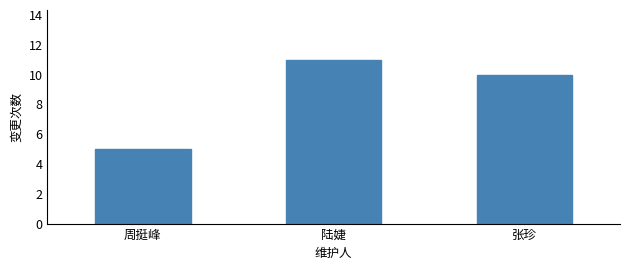

Reading right to left, what are all the values shown in this chart?

10	11	5